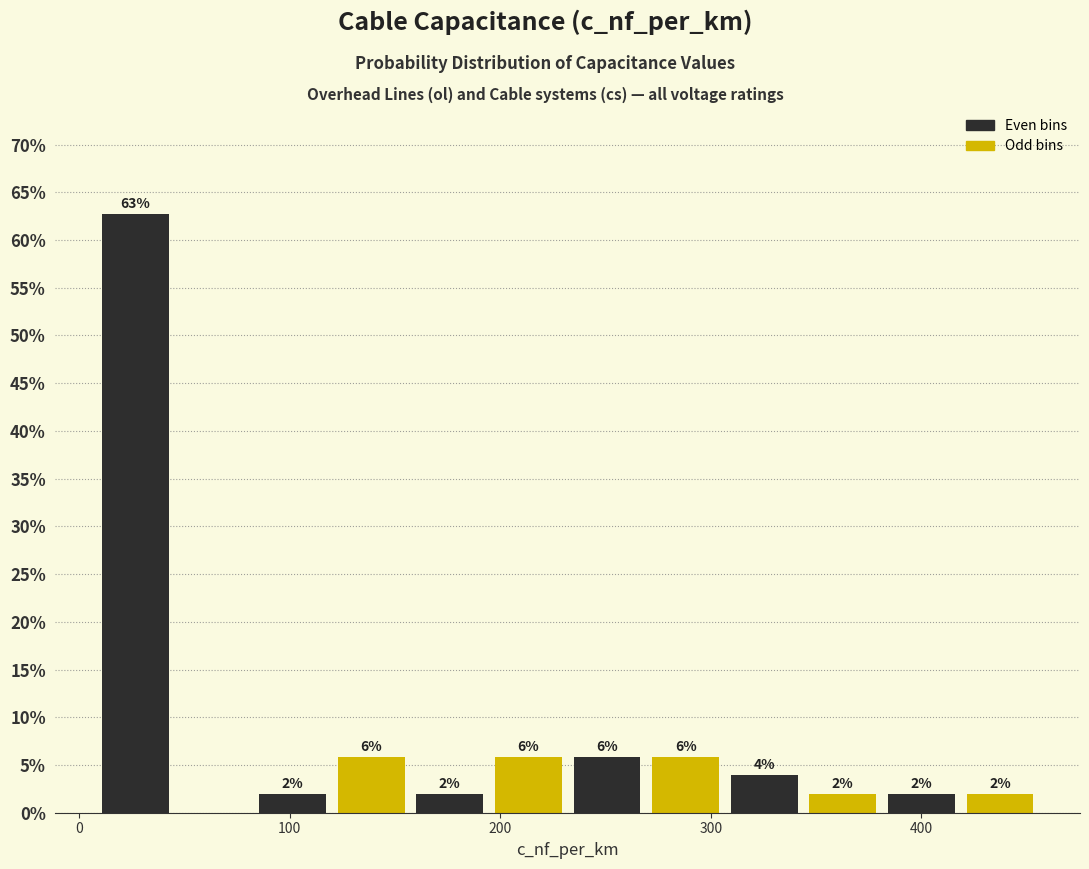

Read against the x-axis, roughly where is the centre of the tallest bar?

30